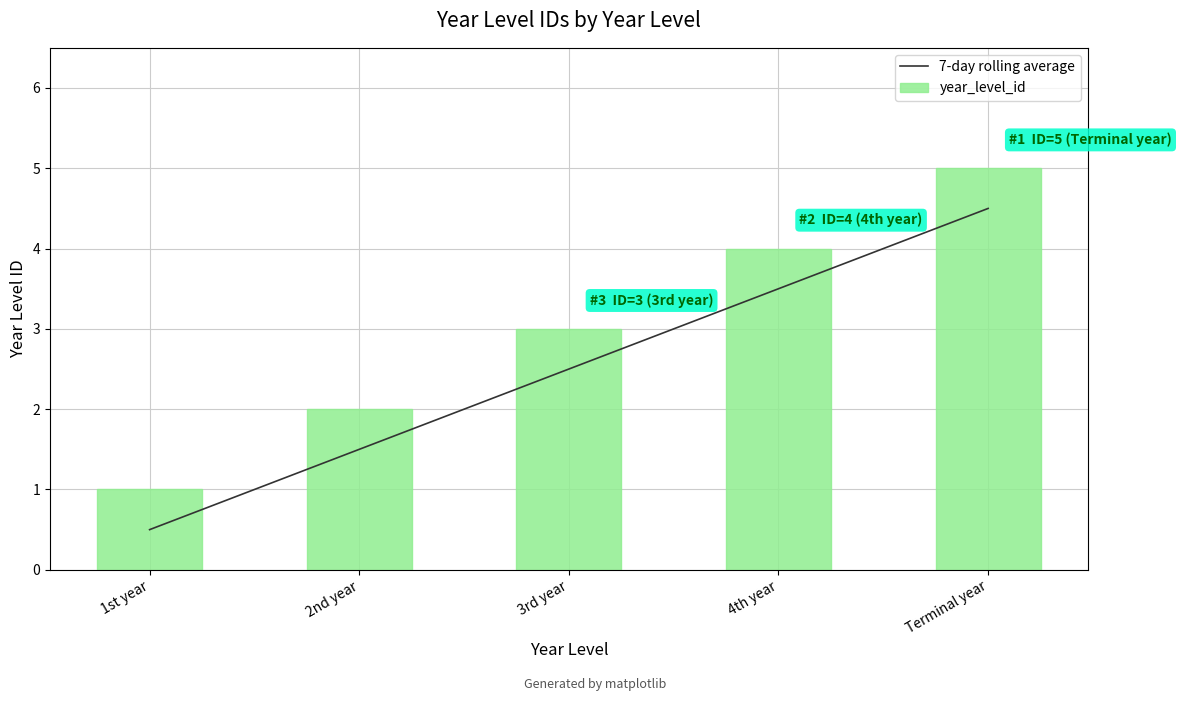

What is the lowest value of the year_level_id series?

1